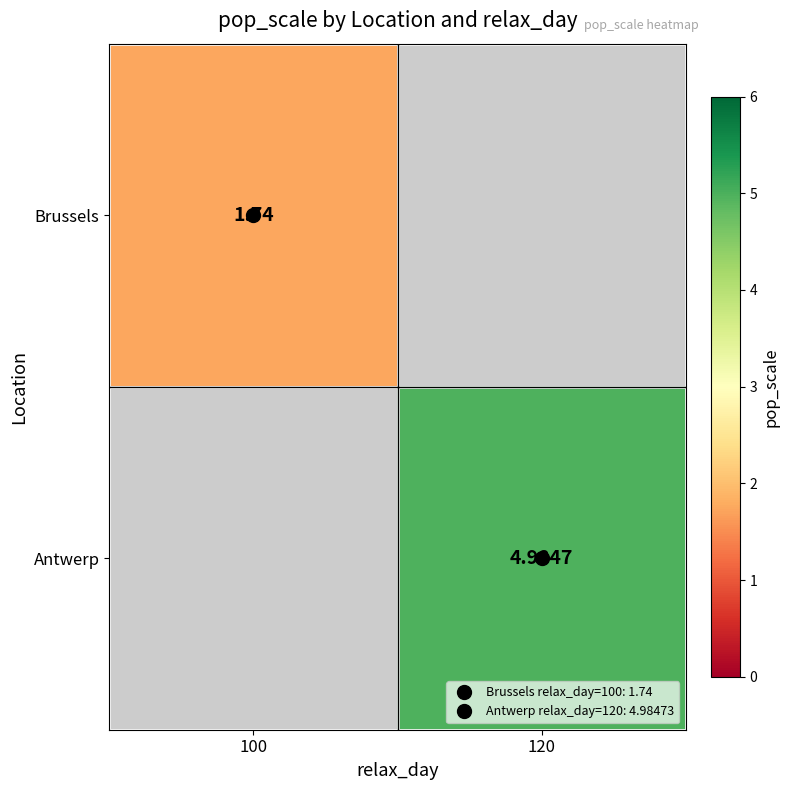

How many values in the Antwerp series exceed 4?

1